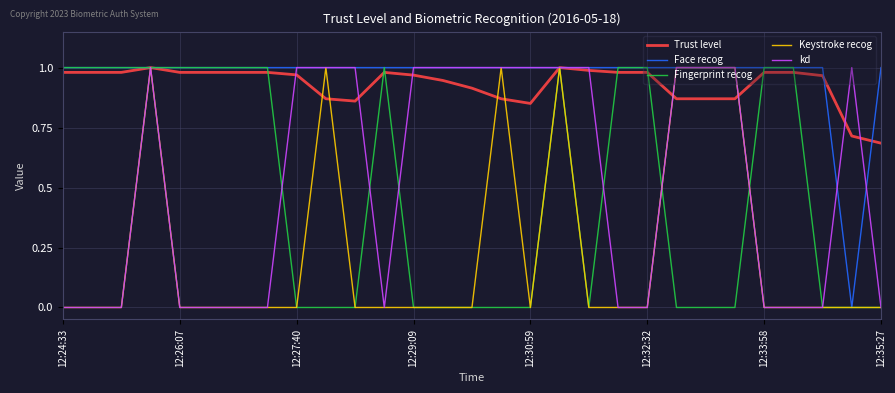

What is the lowest value of the Trust level series?

0.7